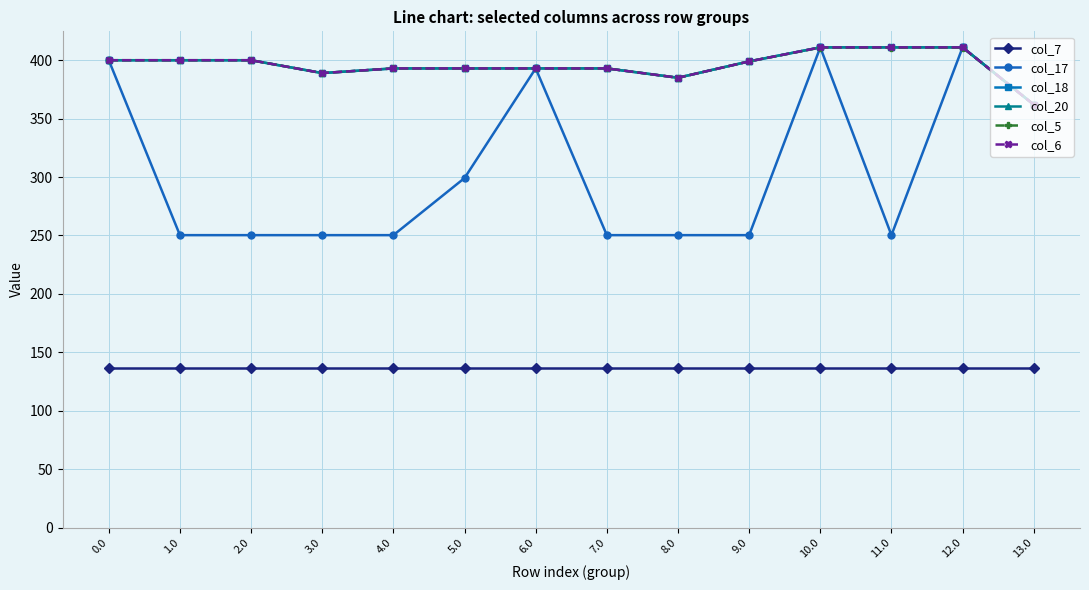

Is this an area chart (filled region under the line)?

No